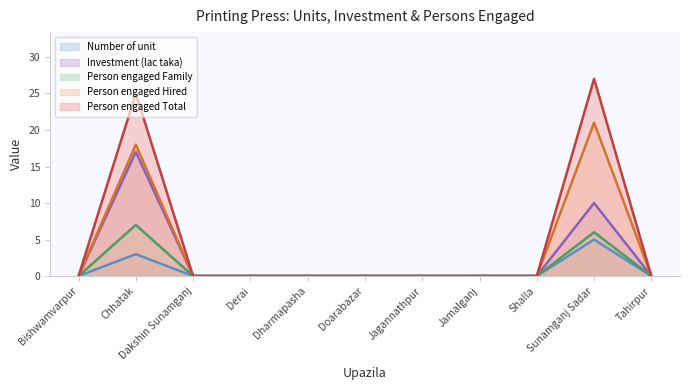

True or false: Person engaged Hired and Person engaged Total intersect in this chart.

False